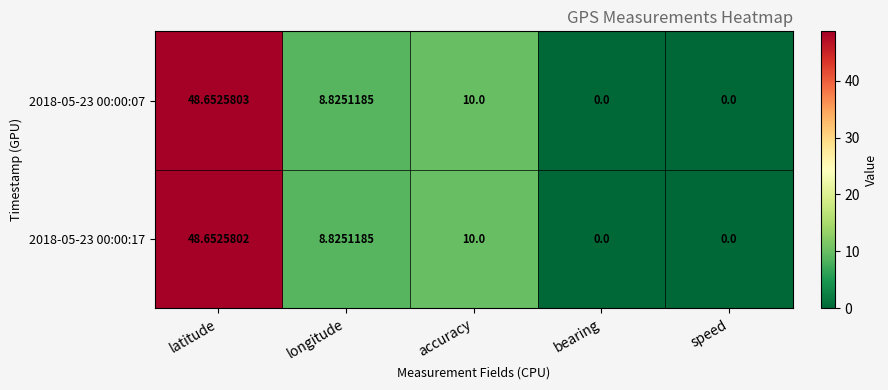

Is the value of 2018-05-23 00:00:07 at latitude greater than the value of 2018-05-23 00:00:17 at latitude?

Yes